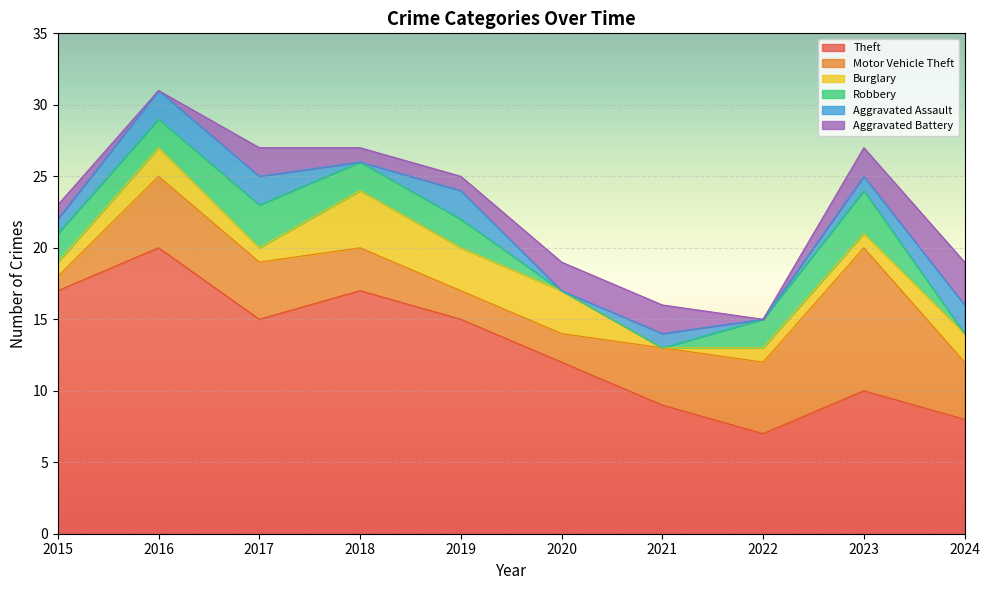

True or false: Aggravated Assault has more than 0 interior local peaks.

True